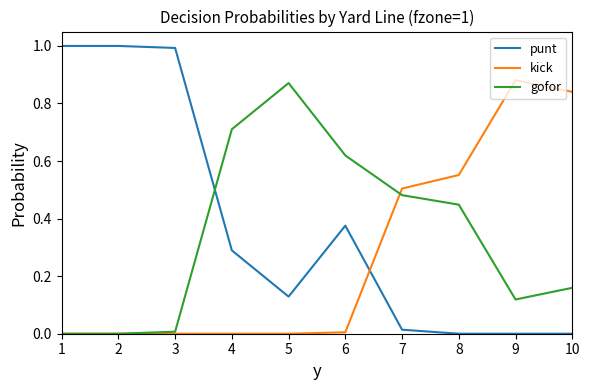

What are all the series names shown in the legend?

punt, kick, gofor